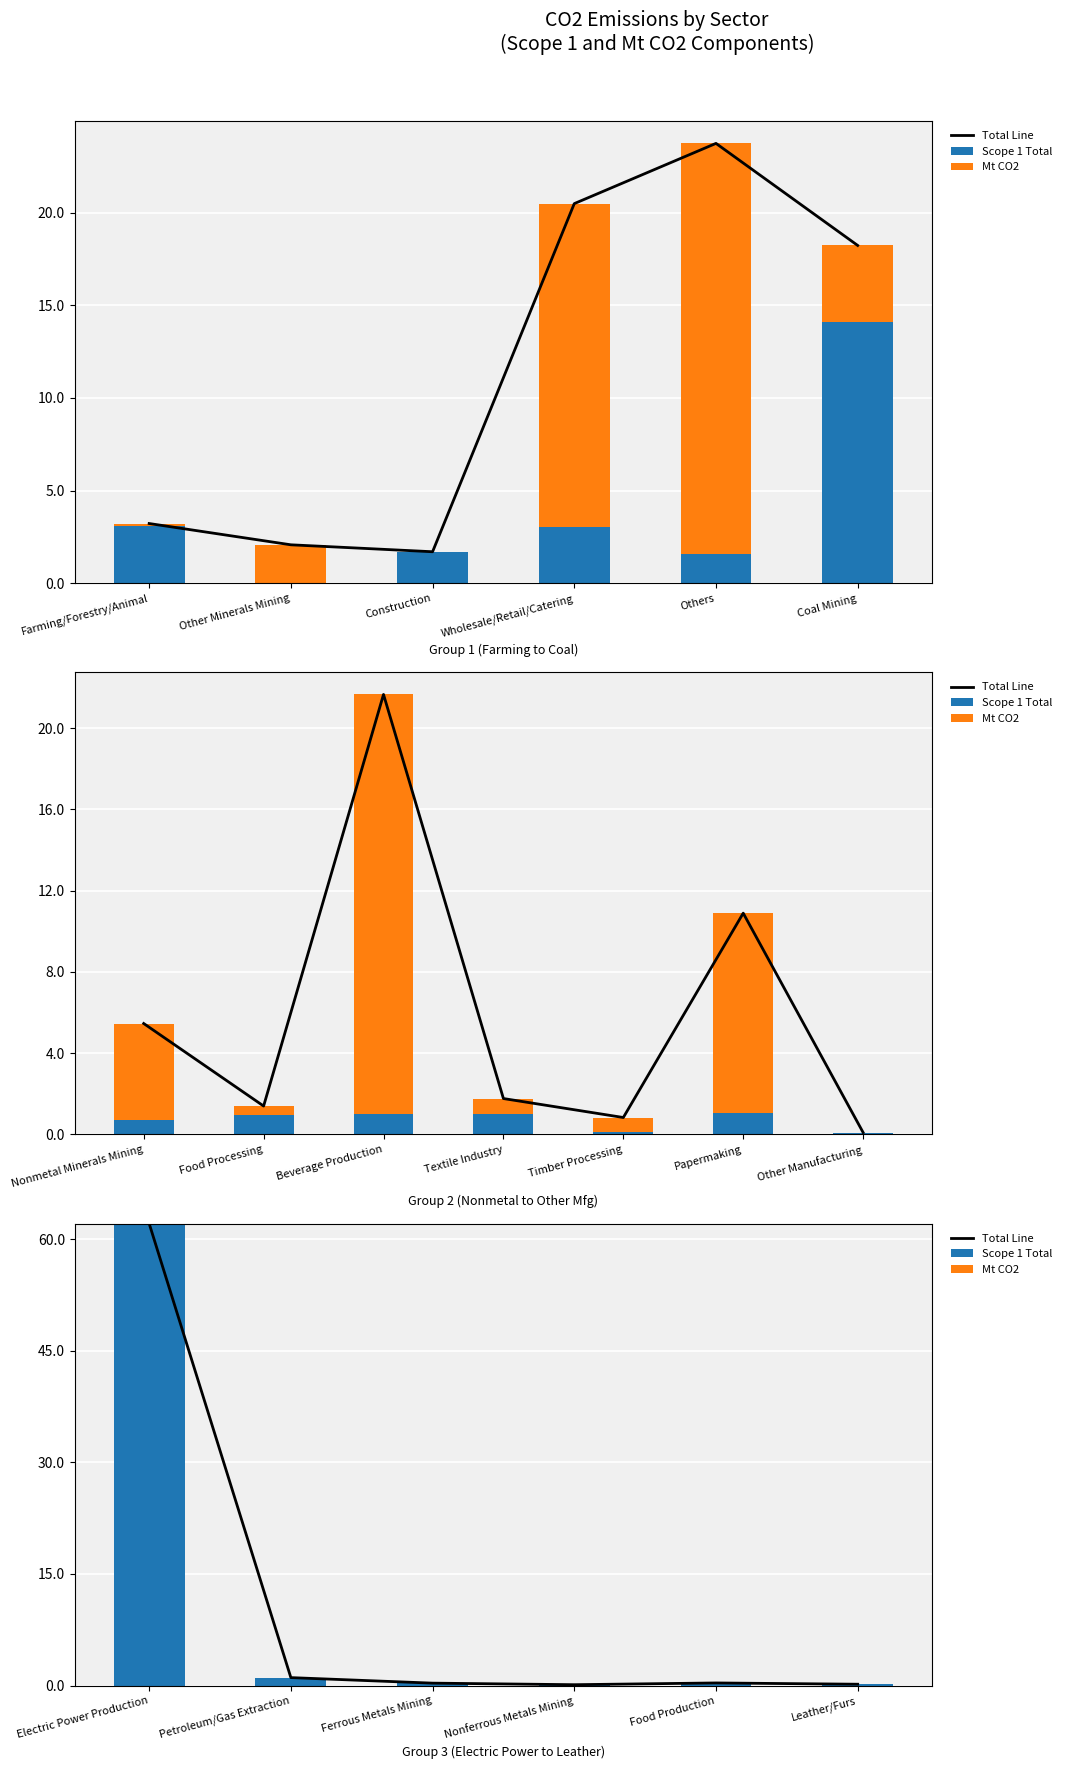

Which series has the largest total across all categories?

Total Line